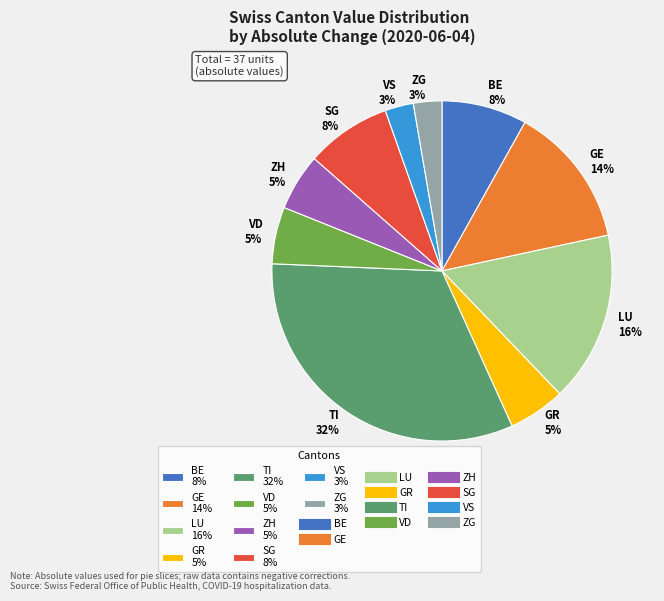

Does any single category account for the majority?

No